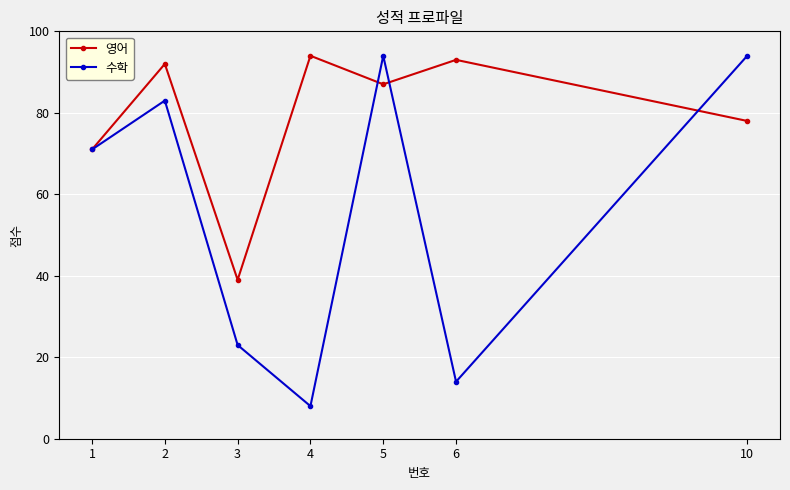

What is the greatest value displayed?

94